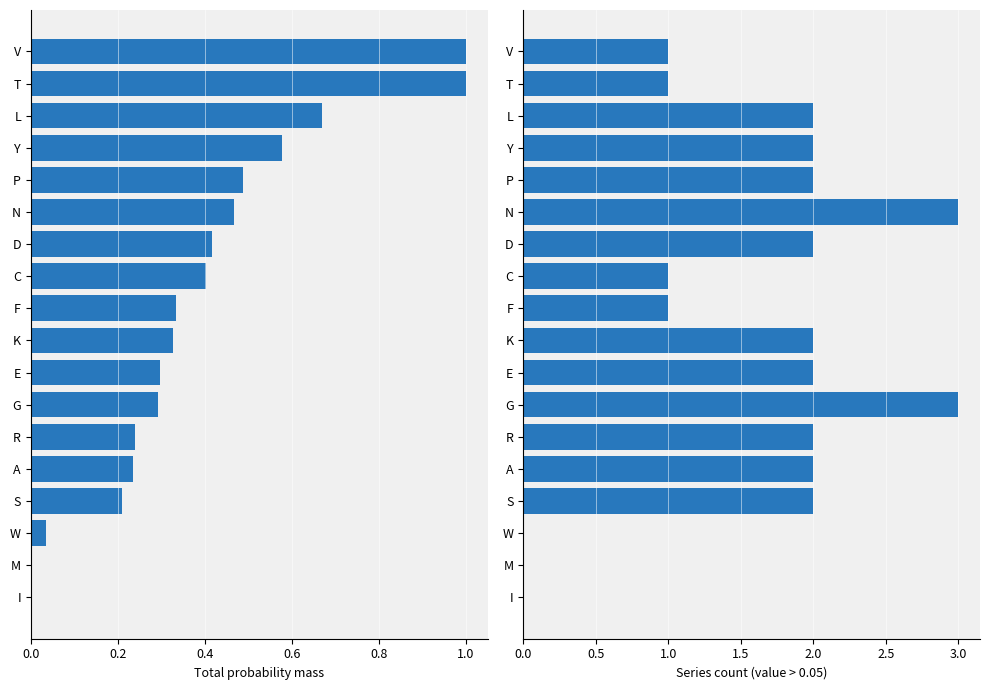

At A, list the series in order from smallest to largest.

Total probability mass, Series count > 0.05